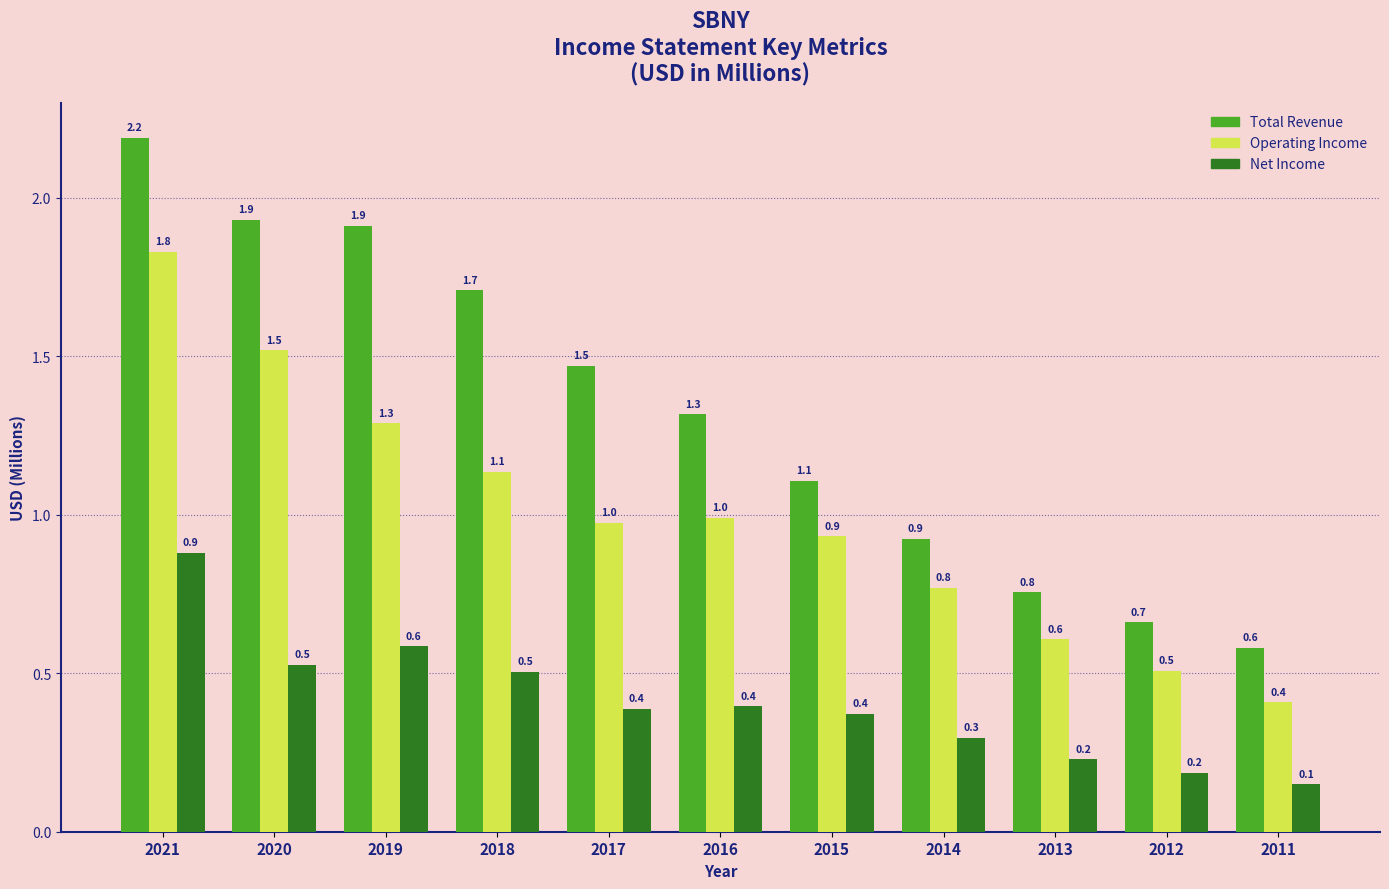

Is the value of Operating Income at 2013 greater than the value of Total Revenue at 2016?

No